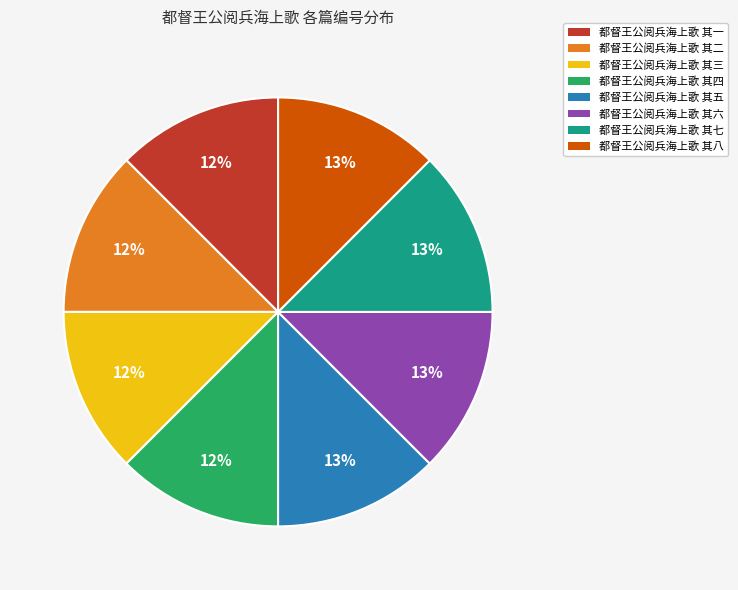

To the nearest percent, what is the combined percentage of 都督王公阅兵海上歌 其五 and 都督王公阅兵海上歌 其二?

25%